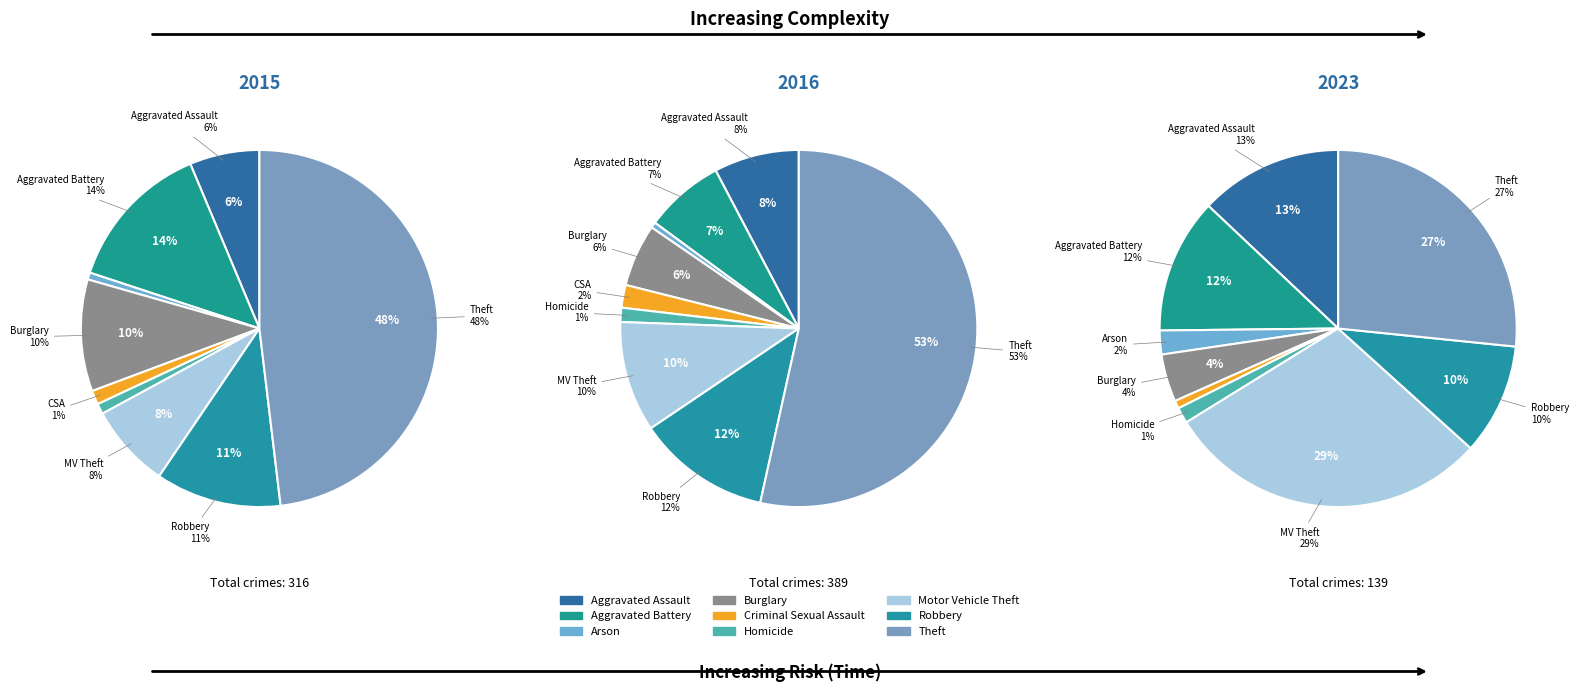

To the nearest percent, what is the difference between the largest and smallest slice percentages?

47%